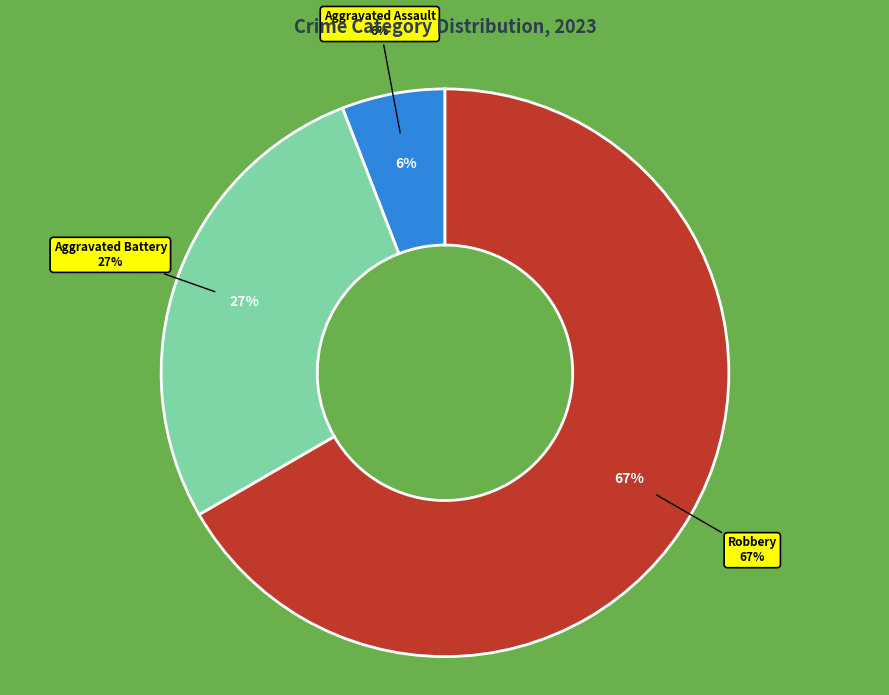

Is Criminal Sexual Assault the majority of the pie?

No